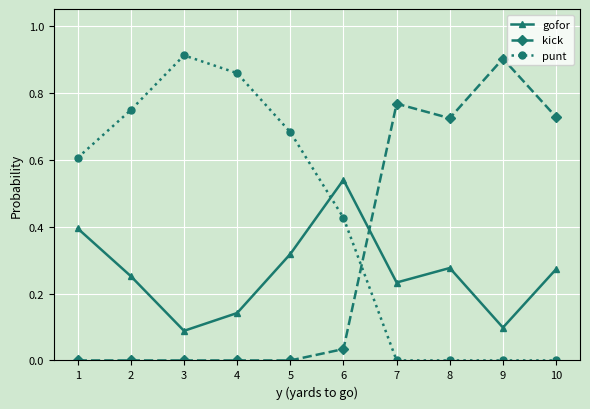

What is the sum of the punt values at 3 and 4?

1.8